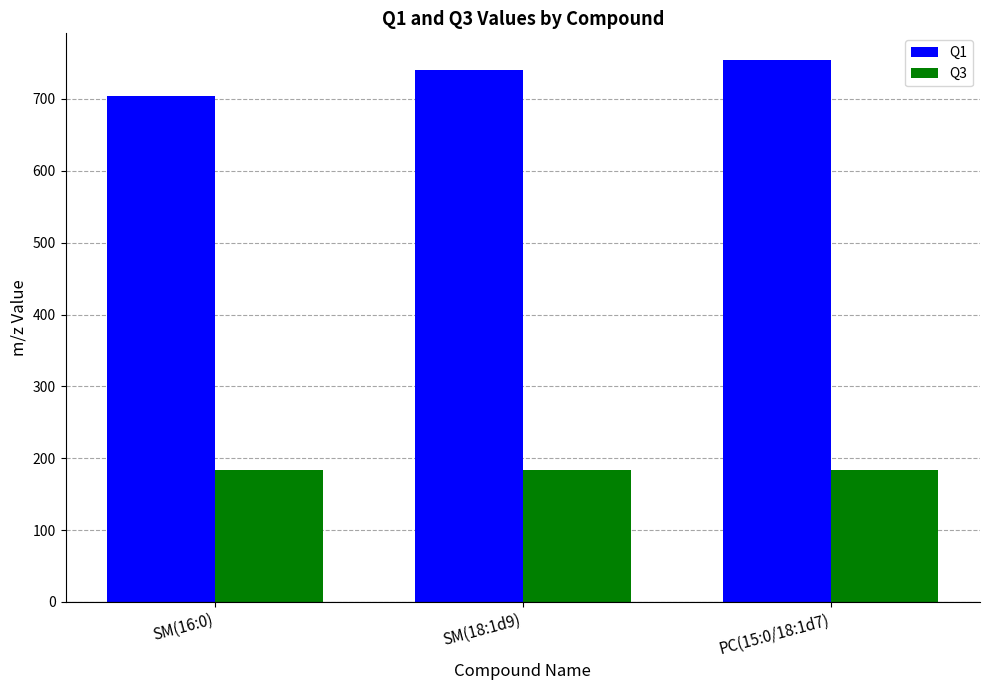

Which series changed the most between SM(16:0) and PC(15:0/18:1d7)?

Q1